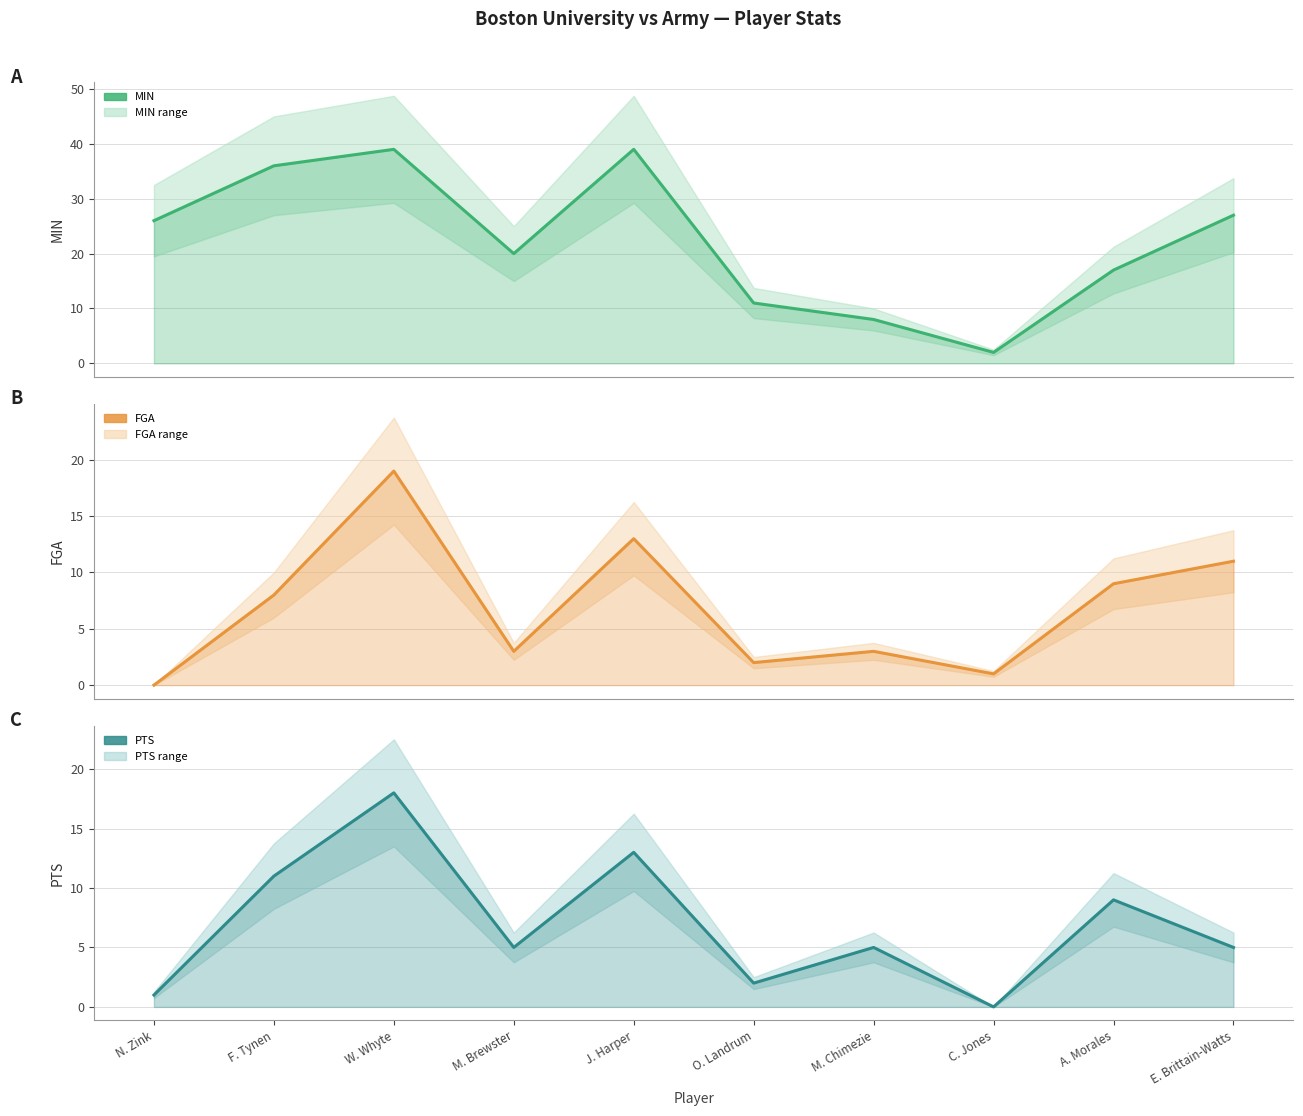

True or false: PTS and MIN cross at least once.

False